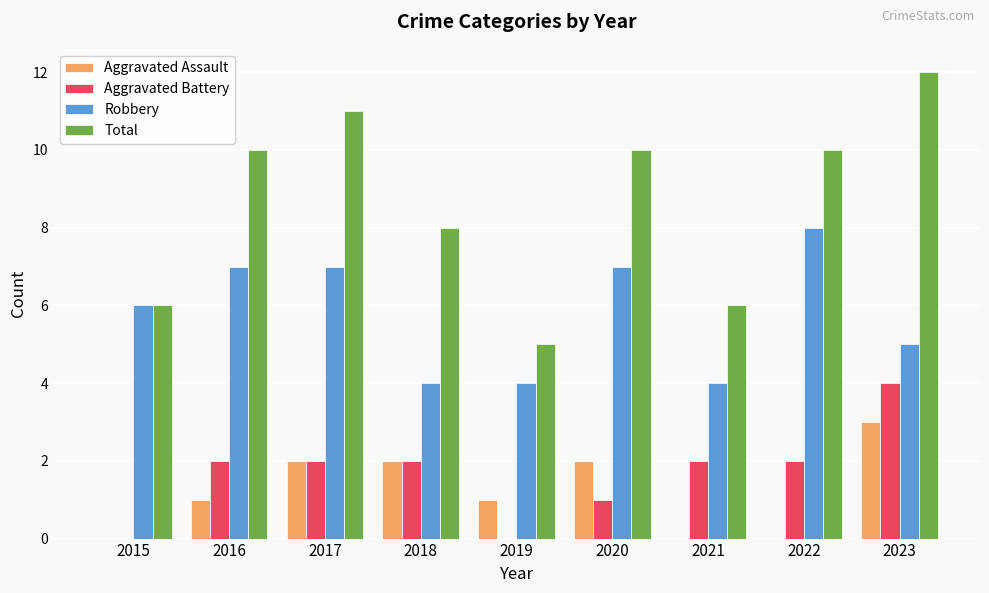

What are all the series names shown in the legend?

Aggravated Assault, Aggravated Battery, Robbery, Total